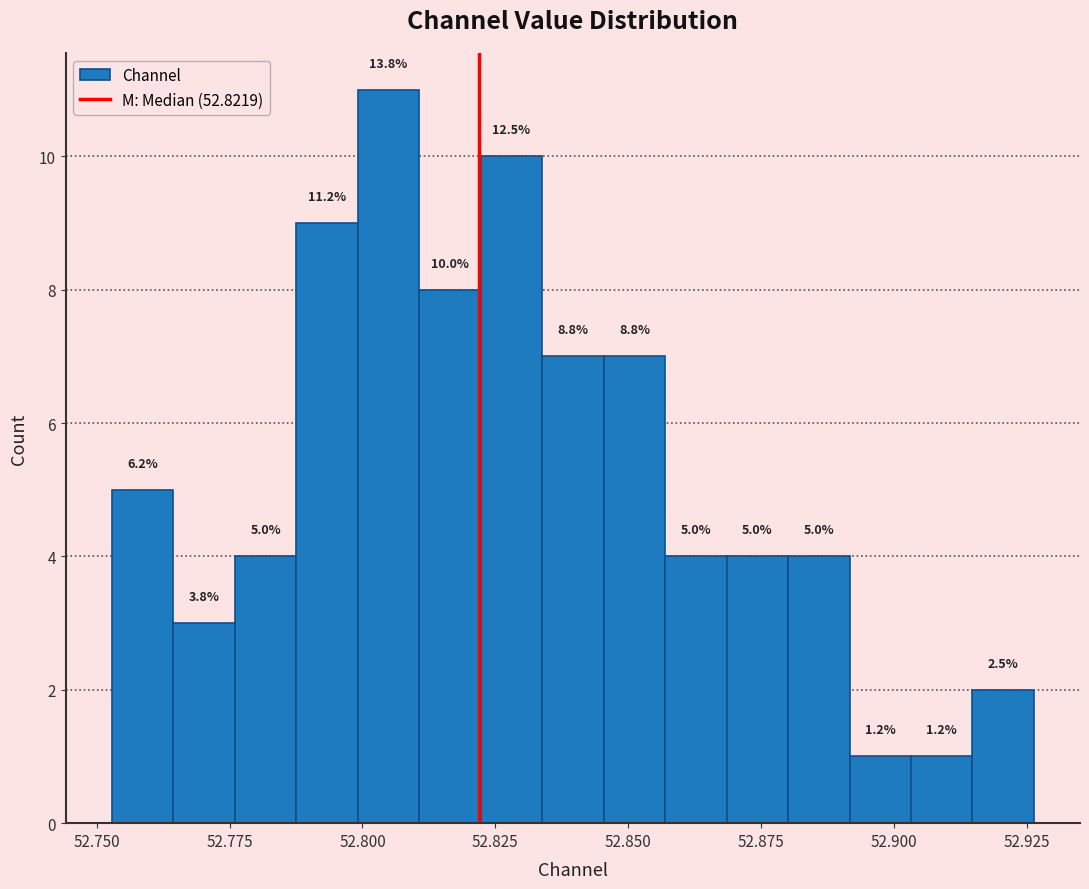

Read against the x-axis, roughly where is the centre of the tallest bar?

52.805